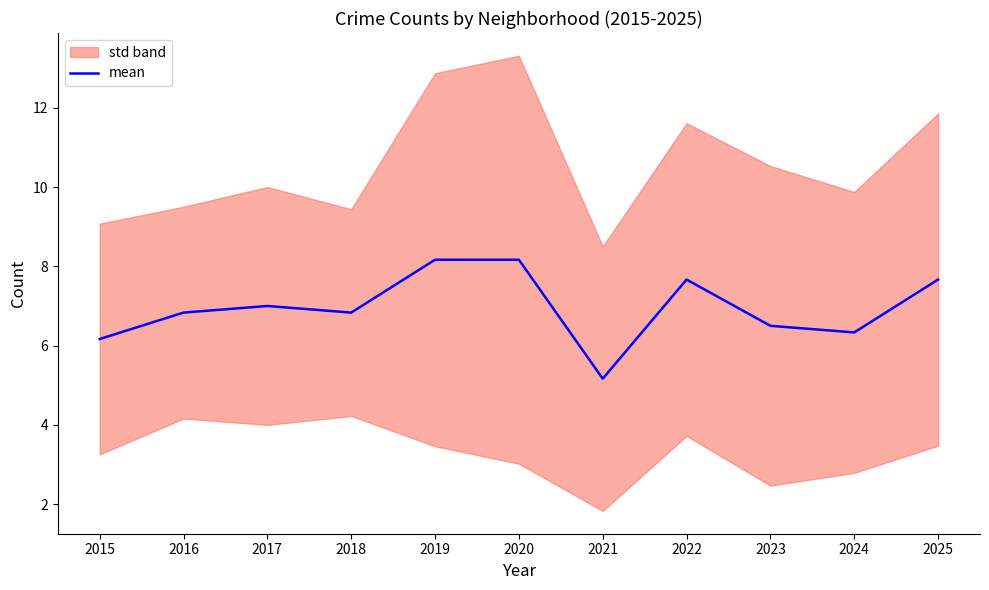

Which has a higher value, 2025 or 2020?

2020